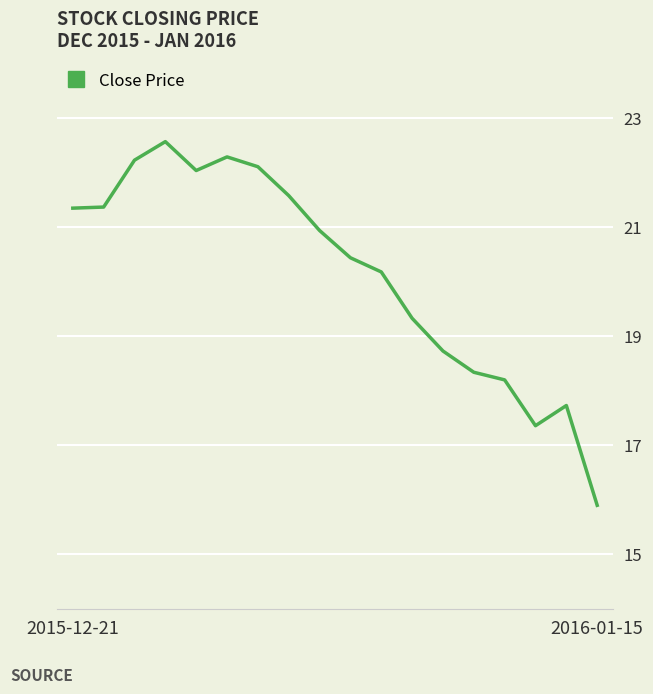

What is the smallest value displayed?

15.9